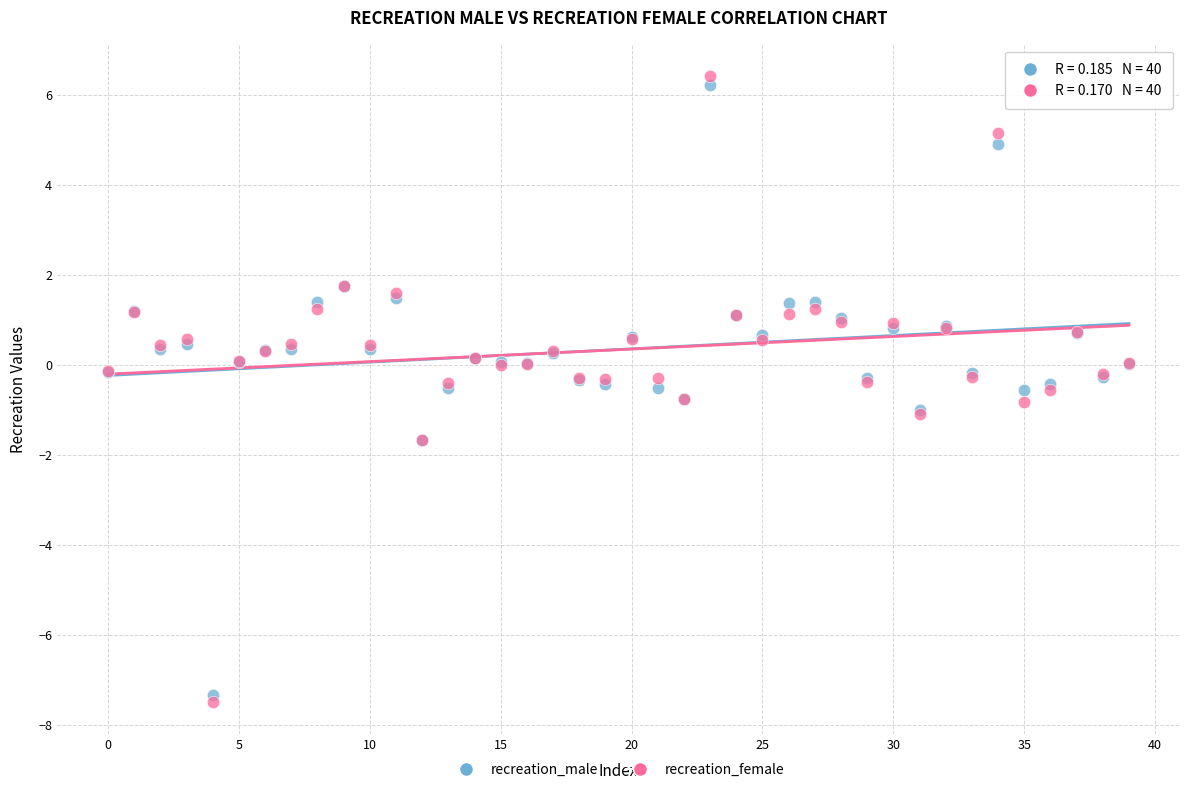

Which series has the widest spread of Y values?

recreation_female